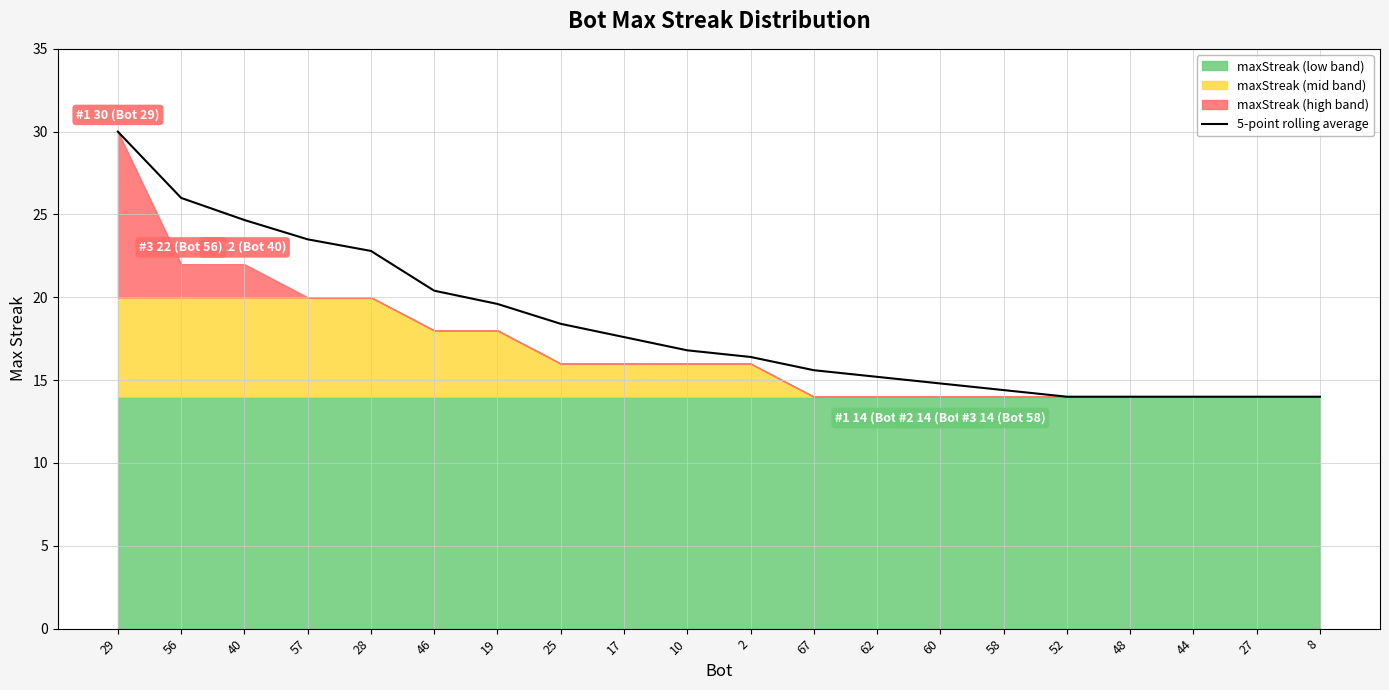

What is the ratio of the value at 17 to the value at 56?

0.7